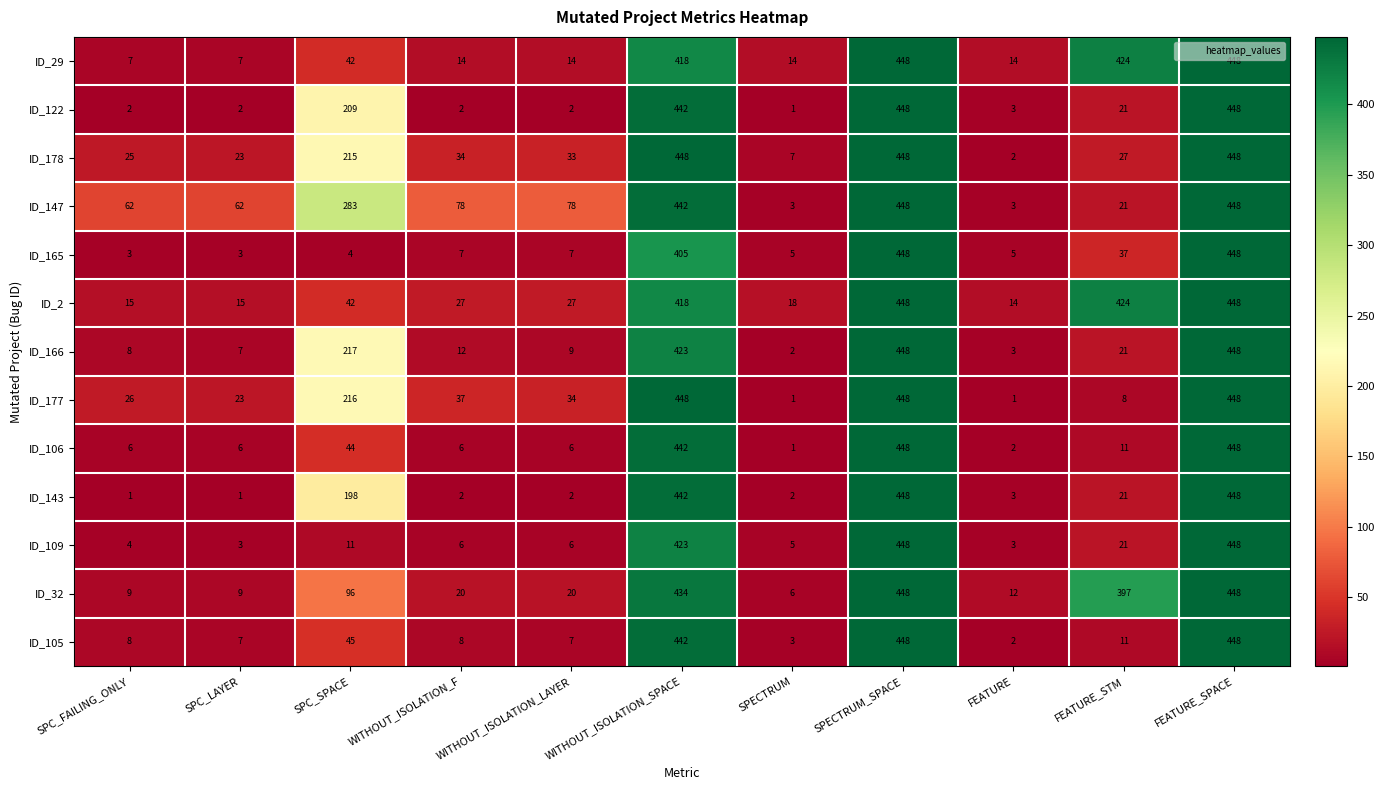

What is the maximum value for ID_2?

448